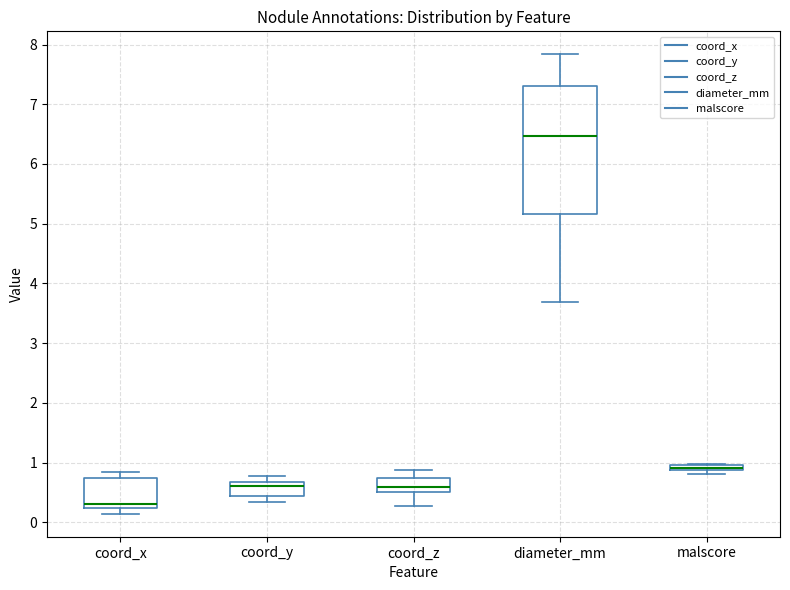

Where is the upper edge of the box for diameter_mm on the y-axis? The values are not printed on the chart, so give them approximately, as read against the axis.

7.3